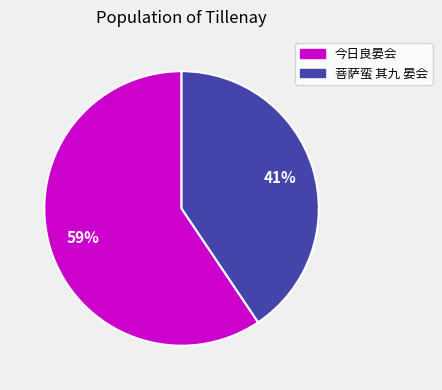

Between 今日良晏会 and 菩萨蛮 其九 晏会, which is larger?

今日良晏会